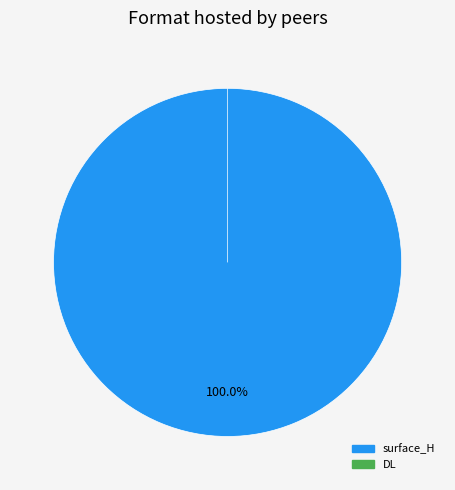

Does surface_H account for over 50% of the chart?

Yes